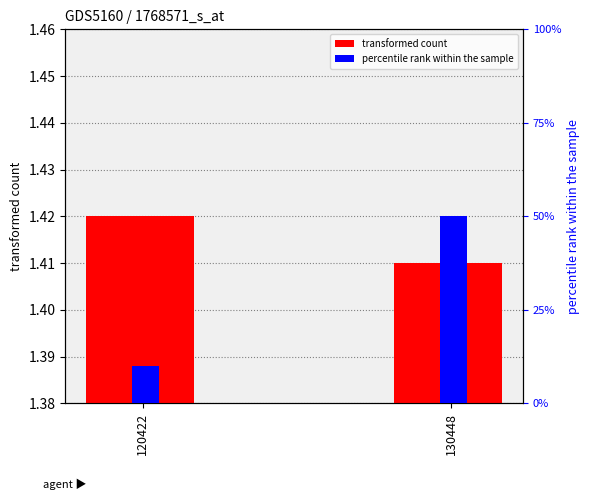

How many percentile rank within the sample values are between 10 and 50?

2